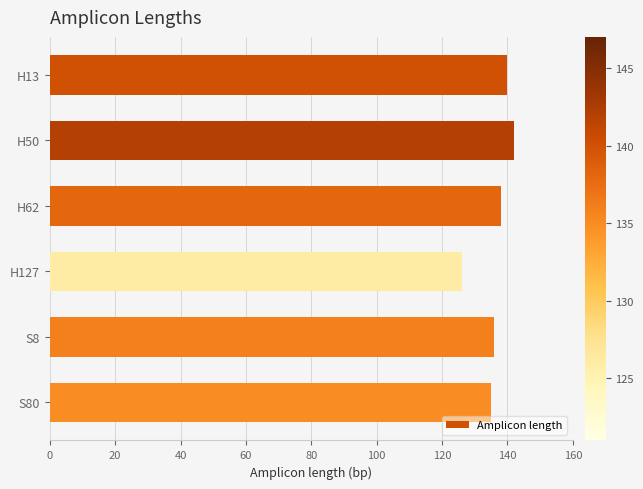

What is the smallest value displayed?

126